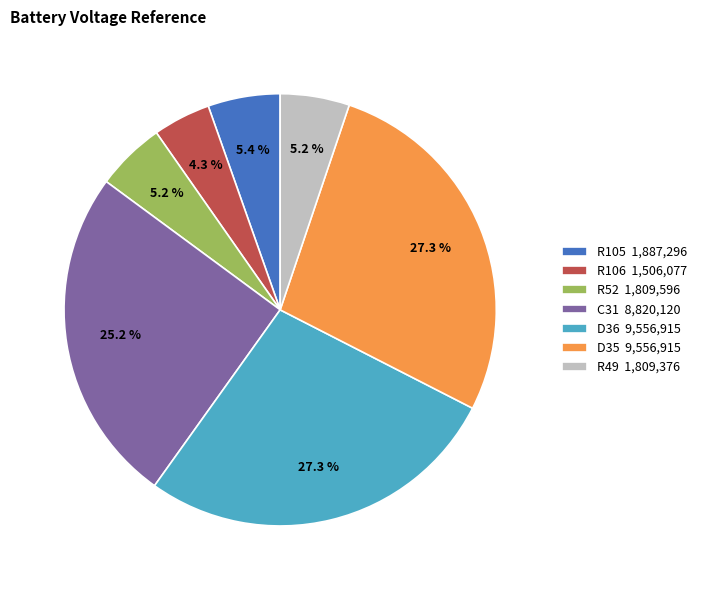

How many segments does this pie chart have?

7